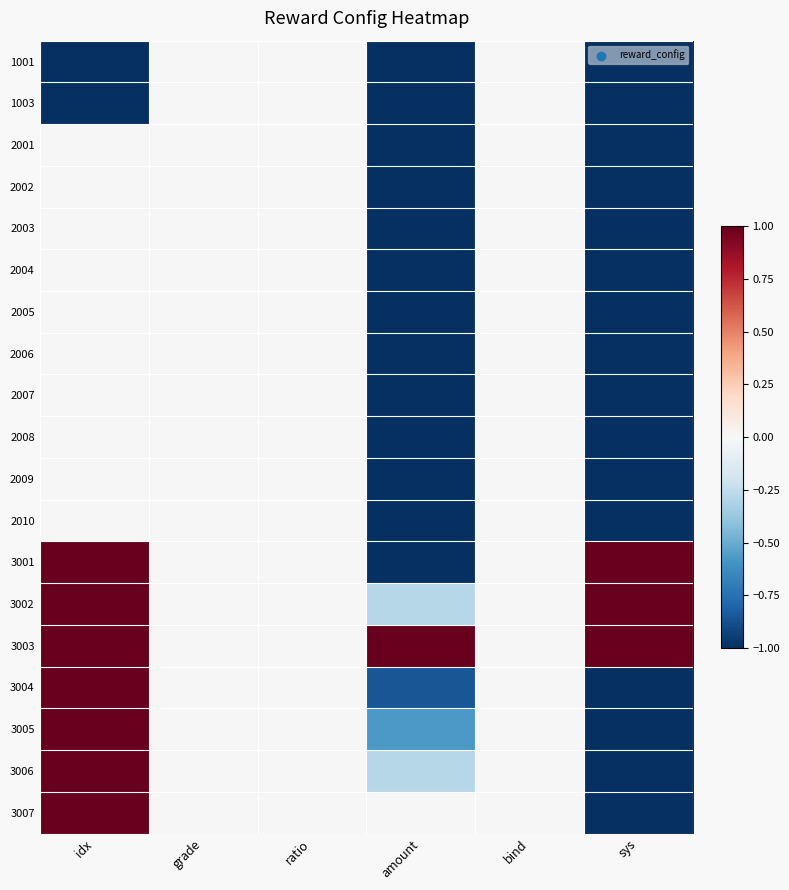

Which label corresponds to the smallest value in the chart?

idx